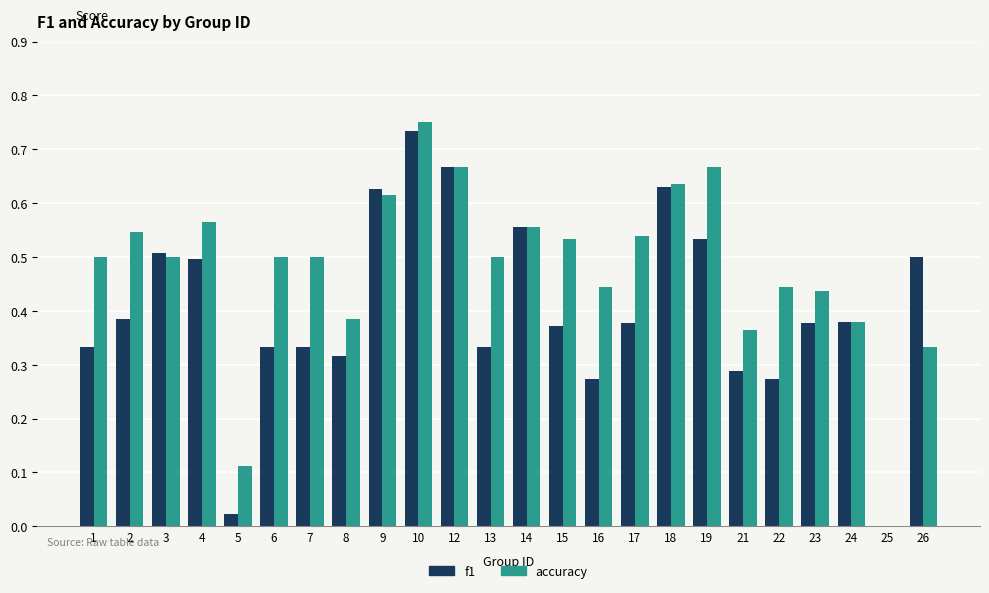

The accuracy series shows 0.5 at 3. True or false?

True